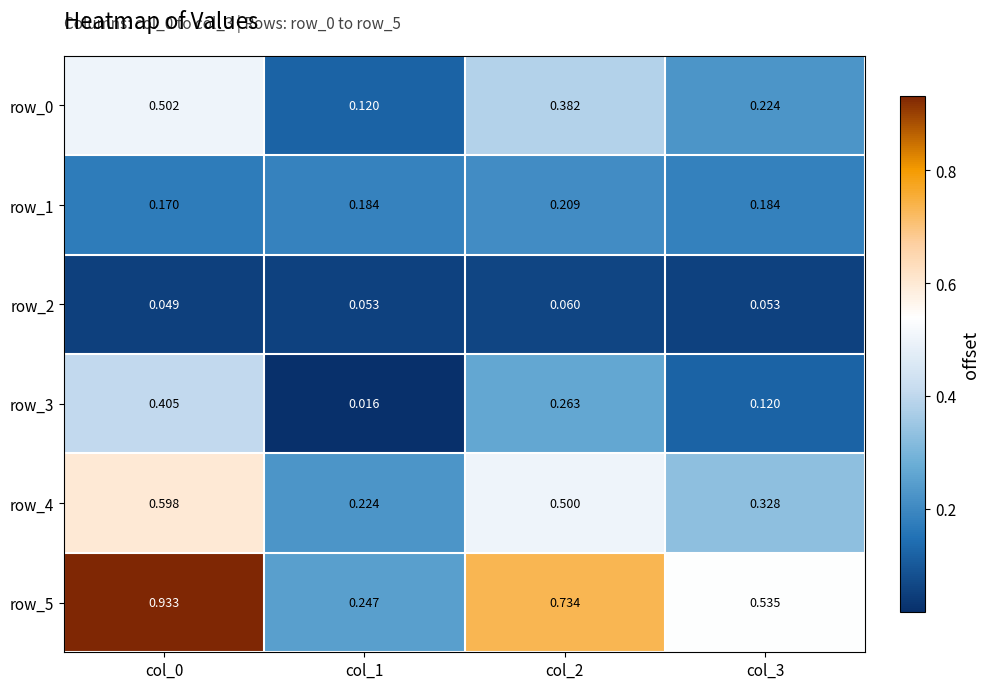

Which series has the largest range (max minus min)?

row_5